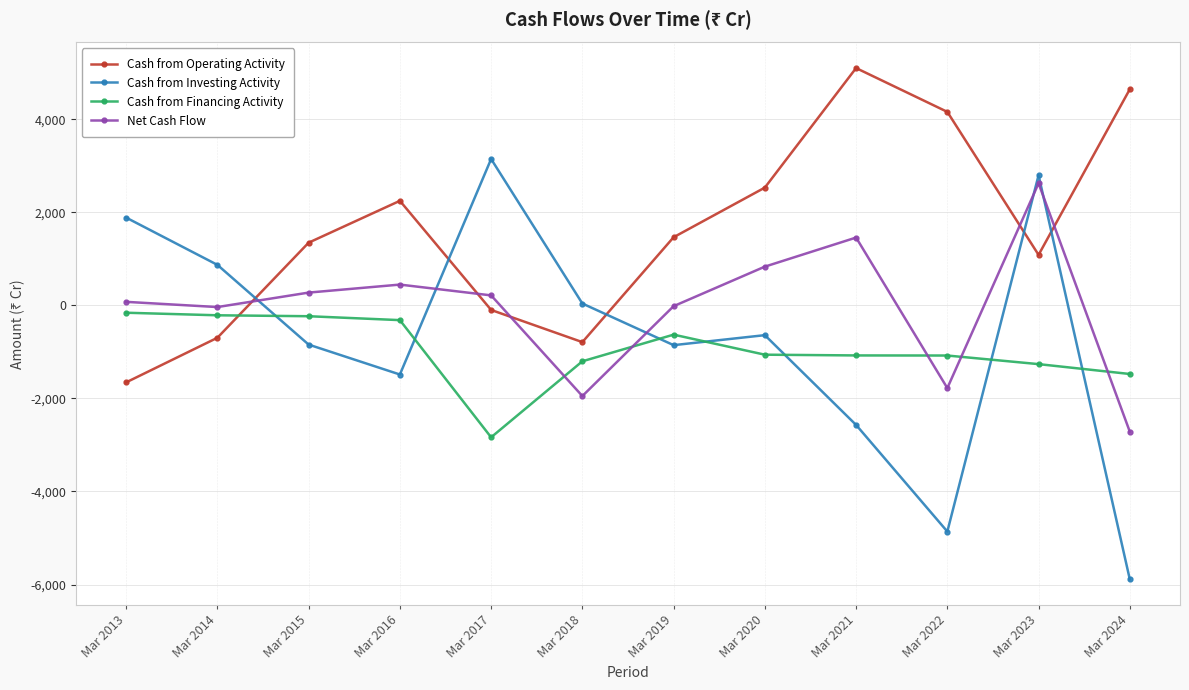

Is it true that Cash from Financing Activity equals -779 at Mar 2017?

False